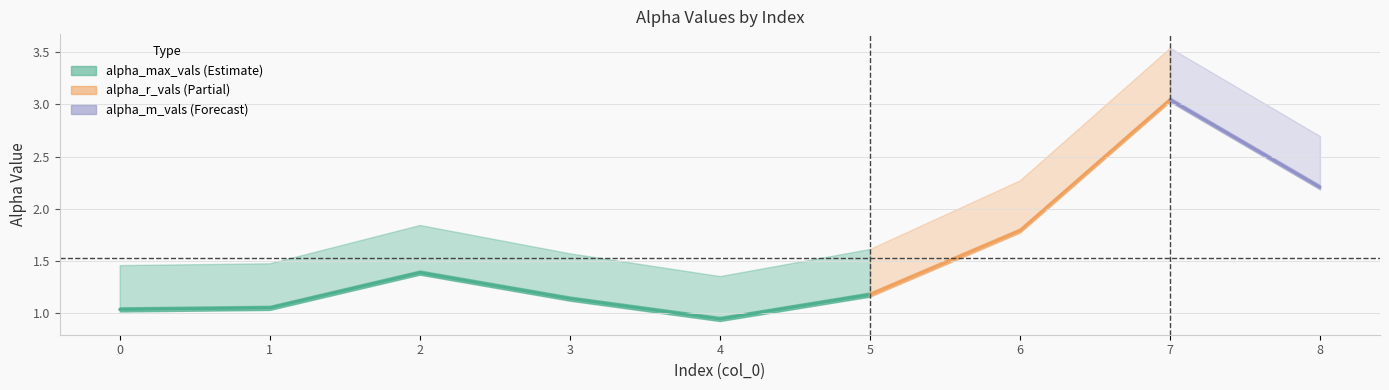

What is the difference between the maximum and minimum values?

0.4